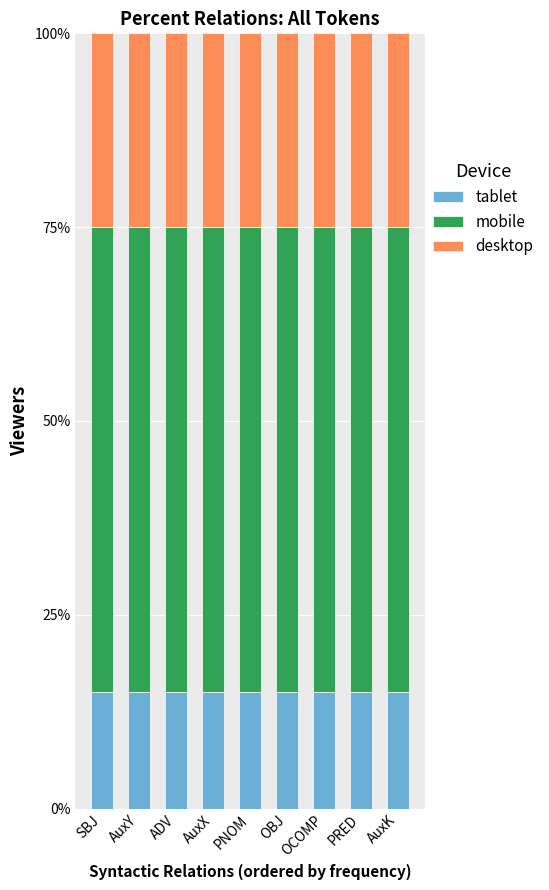

Does the chart contain any negative values?

No